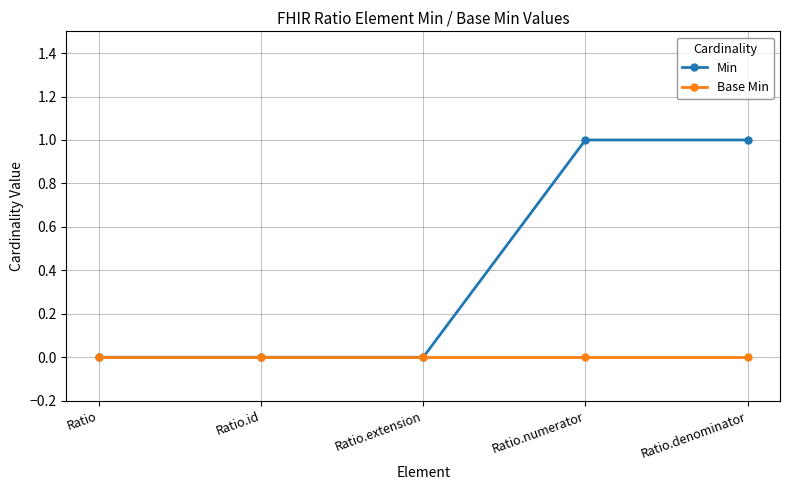

What is the highest value of the Min series?

1